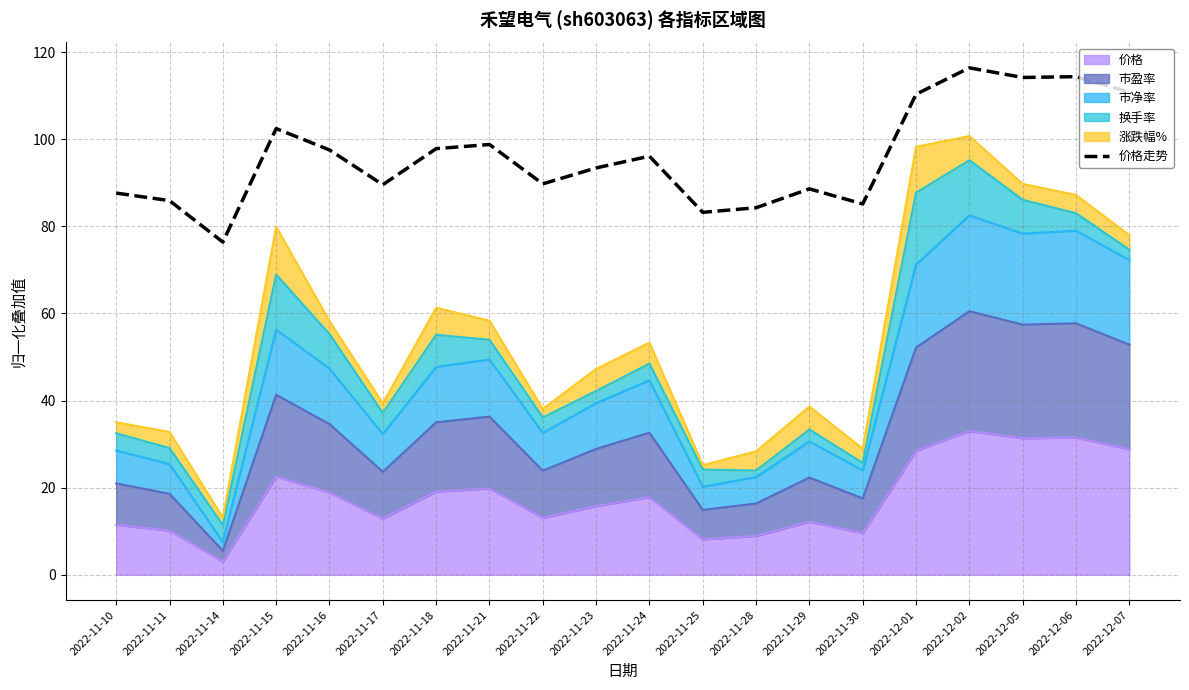

The chart shows a value of 102.4 at 2022-11-15. True or false?

True